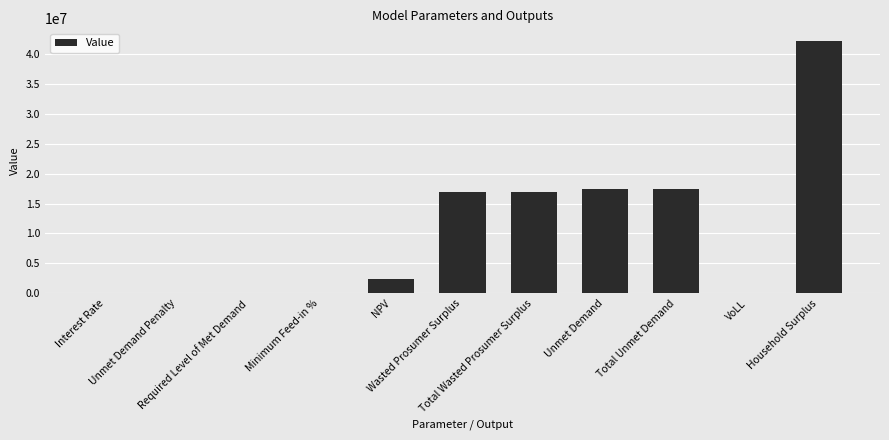

Reading left to right, transcribe all the data shown in this chart.

Interest Rate=0.1	Unmet Demand Penalty=0.0	Required Level of Met Demand=0.0	Minimum Feed-in %=0.5	NPV=2344067.7	Wasted Prosumer Surplus=16921484.1	Total Wasted Prosumer Surplus=16921484.1	Unmet Demand=17407316.9	Total Unmet Demand=17407316.9	VoLL=0.7	Household Surplus=42136152.1